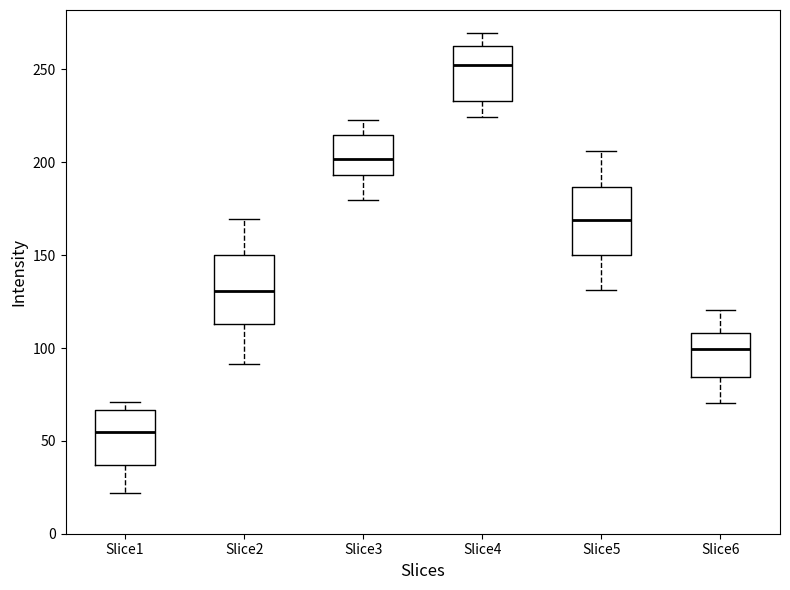

Reading left to right, transcribe this box plot: for each box, give where its median line is, the range the box spans, and where its two whiskers end, as read against the y-axis. The values are not printed on the chart, so give them approximately, as read against the axis.

Slice1: median 55, box 35 to 65, whiskers 20 to 70
Slice2: median 130, box 115 to 150, whiskers 90 to 170
Slice3: median 200, box 195 to 215, whiskers 180 to 225
Slice4: median 250, box 235 to 265, whiskers 225 to 270
Slice5: median 170, box 150 to 185, whiskers 130 to 205
Slice6: median 100, box 85 to 110, whiskers 70 to 120